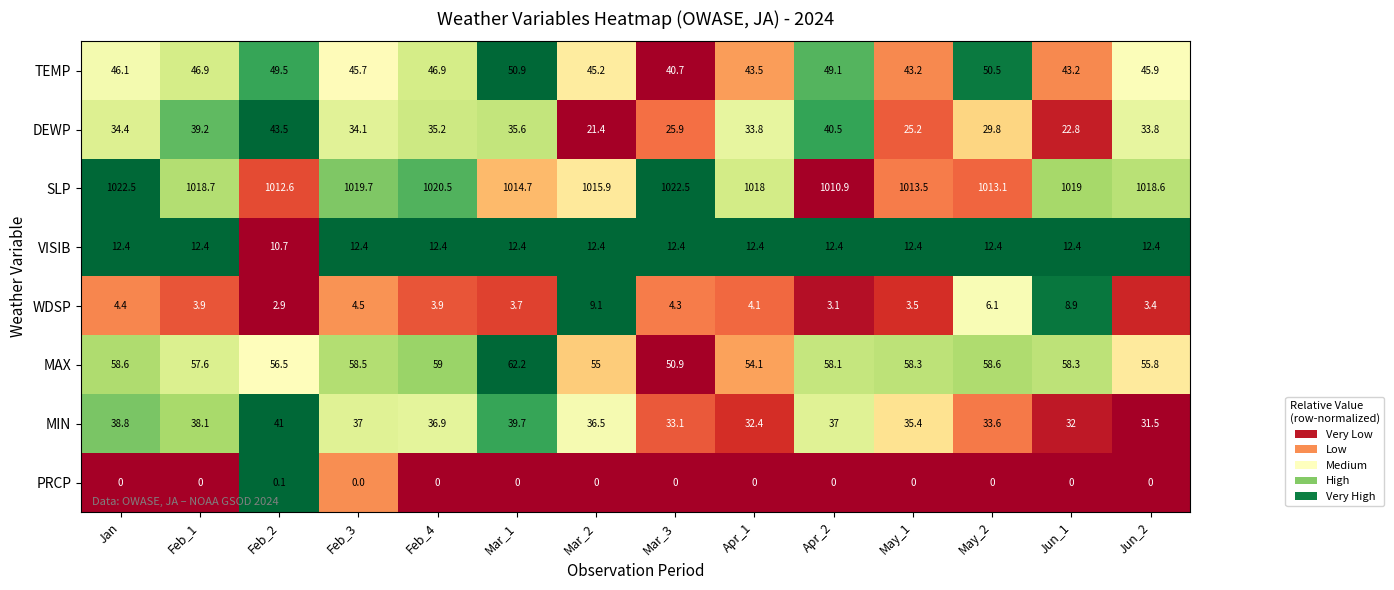

Is the value of PRCP at Jan greater than the value of SLP at Mar_1?

No